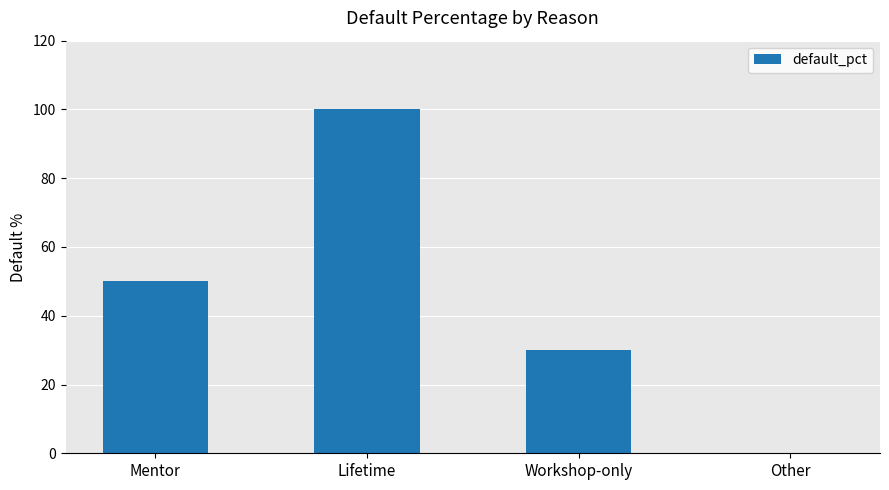

Is it true that the value at Mentor is 50?

True